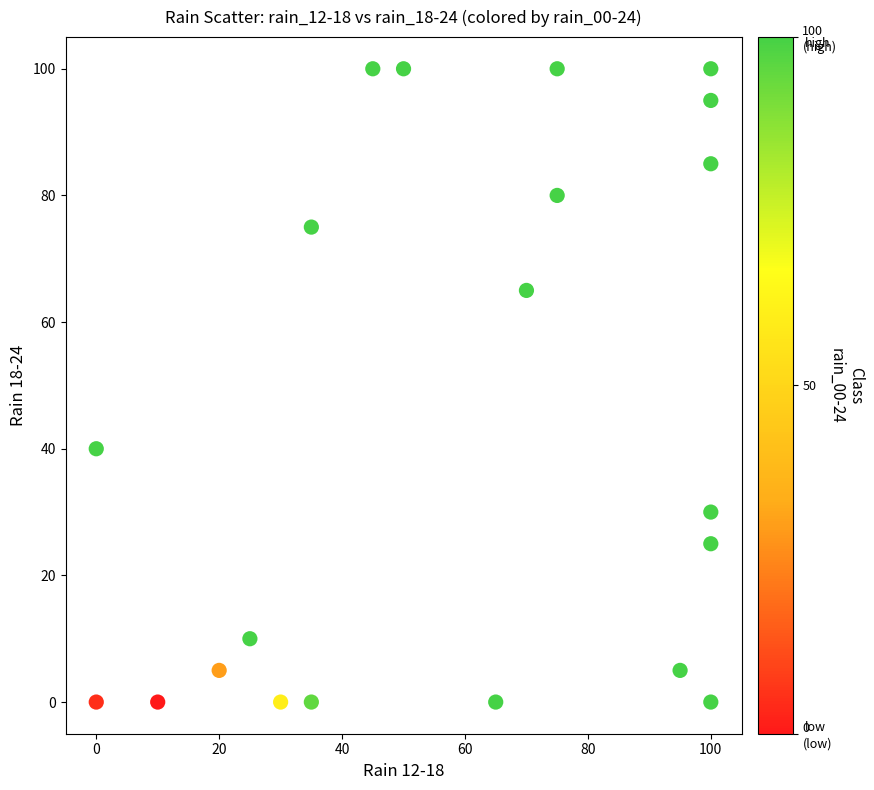

What is the range of Y values (max minus min)?

100